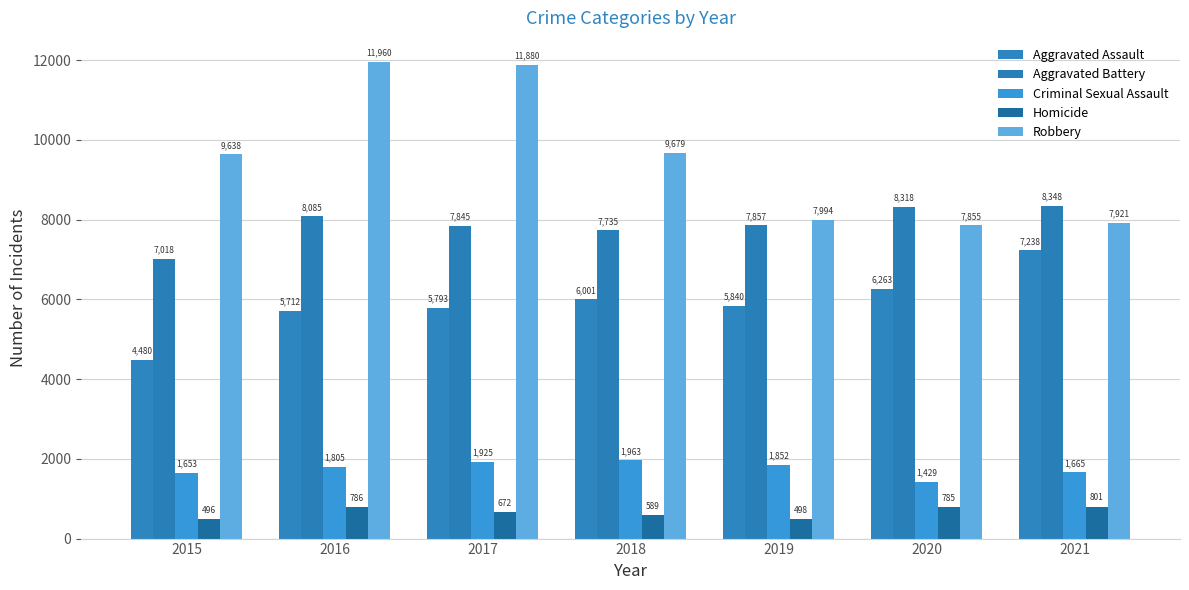

Which category has the highest value in the Aggravated Assault series?

2021